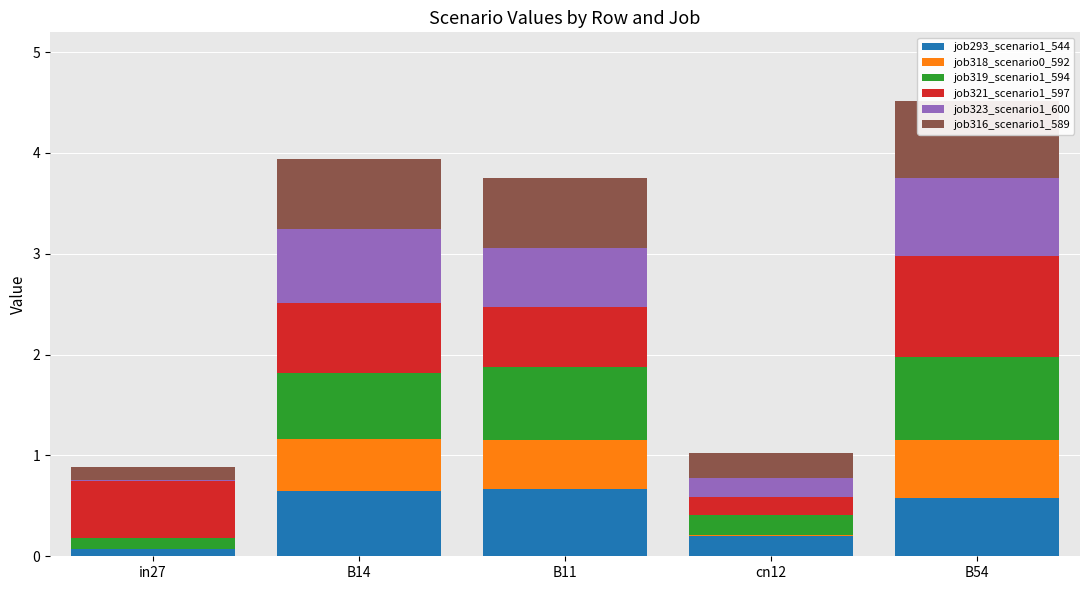

Reading left to right, list all the values displayed in this chart.

job293_scenario1_544: 0.1	0.6	0.7	0.2	0.6
job318_scenario0_592: 0.0	0.5	0.5	0.0	0.6
job319_scenario1_594: 0.1	0.6	0.7	0.2	0.8
job321_scenario1_597: 0.6	0.7	0.6	0.2	1.0
job323_scenario1_600: 0.0	0.7	0.6	0.2	0.8
job316_scenario1_589: 0.1	0.7	0.7	0.2	0.8